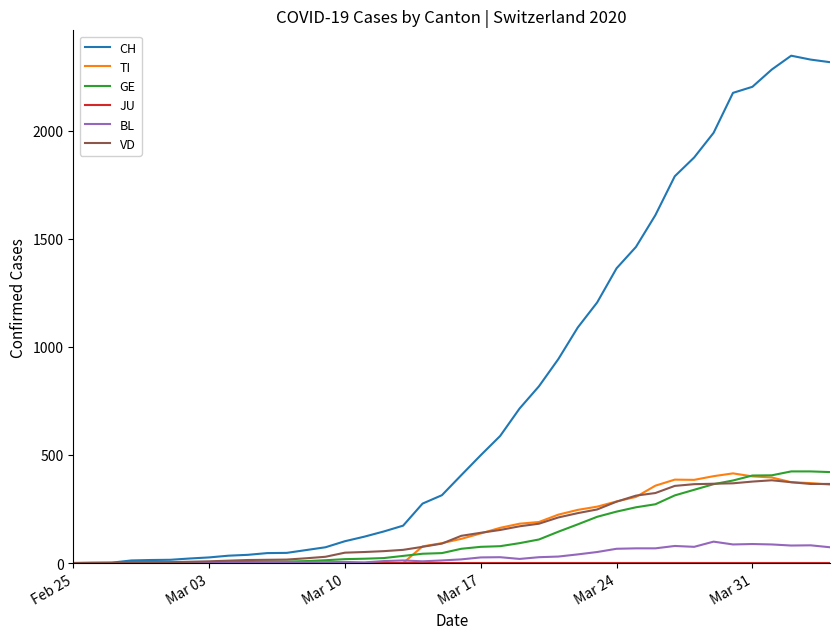

What is the maximum value shown in the chart?

2348